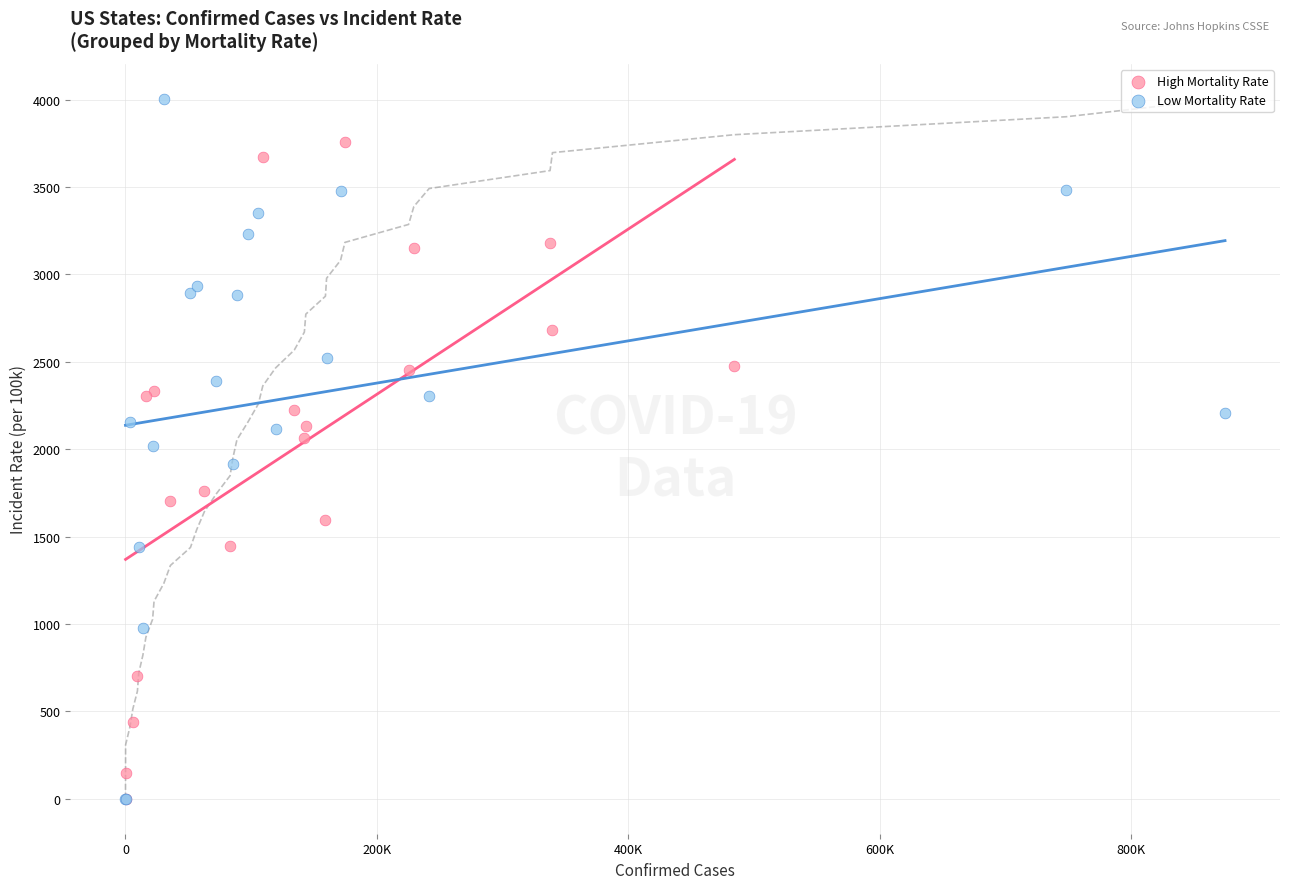

Which series has the widest spread of Y values?

Low Mortality Rate